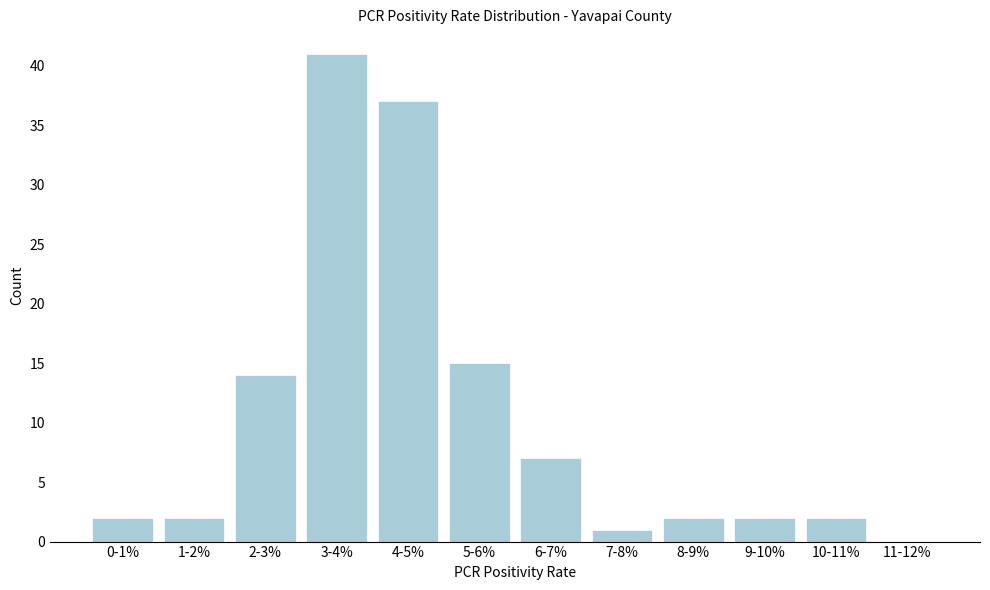

Reading left to right, list all the values displayed in this chart.

0-1%=2	1-2%=2	2-3%=14	3-4%=41	4-5%=37	5-6%=15	6-7%=7	7-8%=1	8-9%=2	9-10%=2	10-11%=2	11-12%=0